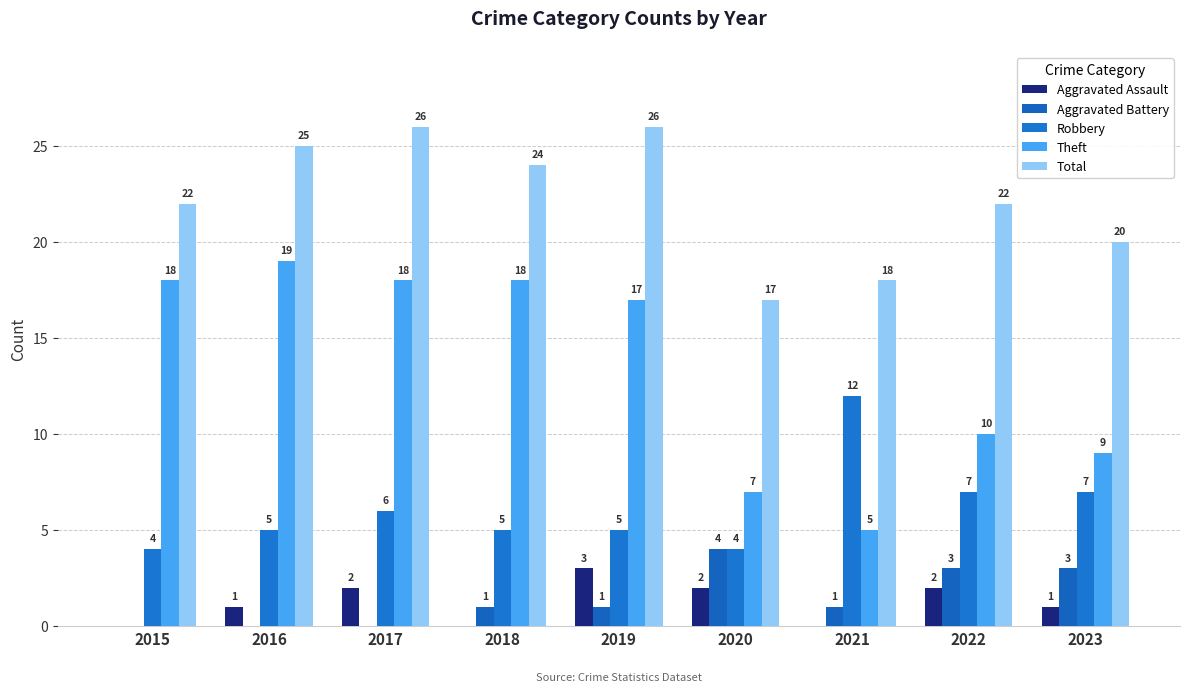

What is the average value of the Total series?

22